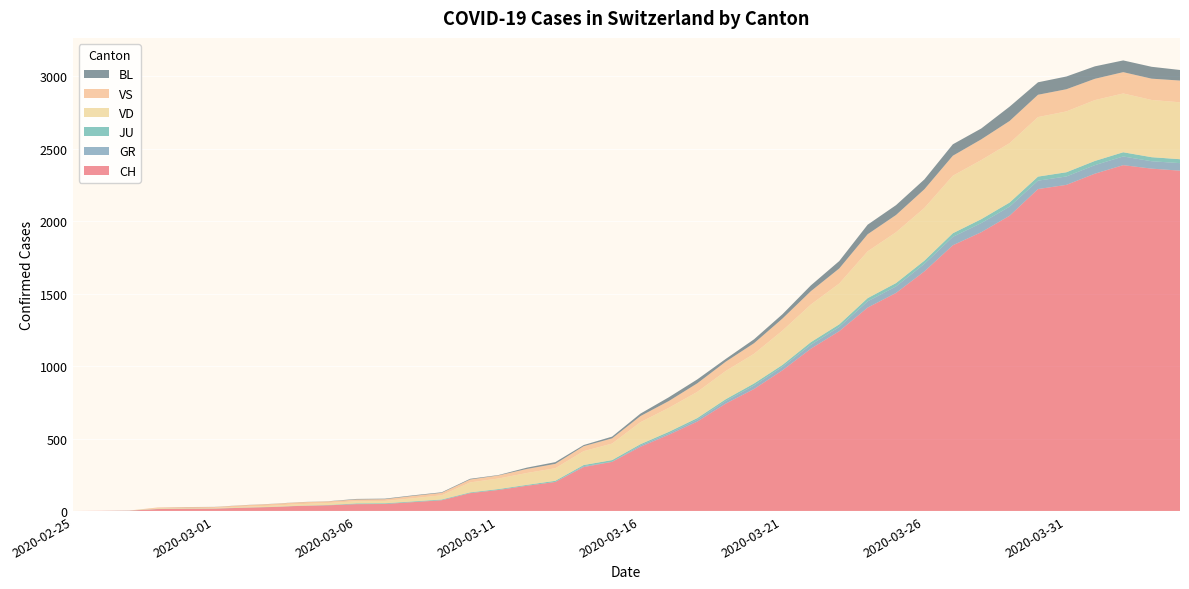

Reading left to right, transcribe all the data shown in this chart.

CH: 2020-02-25=0	2020-02-26=1	2020-02-27=2	2020-02-28=13	2020-02-29=15	2020-03-01=16	2020-03-02=22	2020-03-03=27	2020-03-04=35	2020-03-05=39	2020-03-06=47	2020-03-07=48	2020-03-08=61	2020-03-09=74	2020-03-10=123	2020-03-11=145	2020-03-12=174	2020-03-13=200	2020-03-14=303	2020-03-15=339	2020-03-16=443	2020-03-17=526	2020-03-18=617	2020-03-19=741	2020-03-20=842	2020-03-21=971	2020-03-22=1120	2020-03-23=1241	2020-03-24=1404	2020-03-25=1505	2020-03-26=1654	2020-03-27=1834	2020-03-28=1924	2020-03-29=2038	2020-03-30=2222	2020-03-31=2251	2020-04-01=2328	2020-04-02=2387	2020-04-03=2363	2020-04-04=2349
GR: 2020-02-25=0	2020-02-26=0	2020-02-27=0	2020-02-28=0	2020-02-29=0	2020-03-01=0	2020-03-02=0	2020-03-03=0	2020-03-04=0	2020-03-05=0	2020-03-06=0	2020-03-07=0	2020-03-08=0	2020-03-09=0	2020-03-10=0	2020-03-11=0	2020-03-12=0	2020-03-13=0	2020-03-14=6	2020-03-15=0	2020-03-16=9	2020-03-17=9	2020-03-18=13	2020-03-19=18	2020-03-20=24	2020-03-21=24	2020-03-22=27	2020-03-23=29	2020-03-24=43	2020-03-25=45	2020-03-26=52	2020-03-27=58	2020-03-28=63	2020-03-29=63	2020-03-30=58	2020-03-31=58	2020-04-01=59	2020-04-02=60	2020-04-03=51	2020-04-04=52
JU: 2020-02-25=0	2020-02-26=0	2020-02-27=1	2020-02-28=1	2020-02-29=1	2020-03-01=1	2020-03-02=1	2020-03-03=1	2020-03-04=1	2020-03-05=2	2020-03-06=5	2020-03-07=5	2020-03-08=5	2020-03-09=5	2020-03-10=5	2020-03-11=6	2020-03-12=6	2020-03-13=8	2020-03-14=8	2020-03-15=12	2020-03-16=9	2020-03-17=11	2020-03-18=11	2020-03-19=12	2020-03-20=14	2020-03-21=13	2020-03-22=18	2020-03-23=18	2020-03-24=22	2020-03-25=23	2020-03-26=22	2020-03-27=25	2020-03-28=27	2020-03-29=28	2020-03-30=28	2020-03-31=29	2020-04-01=29	2020-04-02=29	2020-04-03=28	2020-04-04=27
VD: 2020-02-25=0	2020-02-26=0	2020-02-27=0	2020-02-28=4	2020-02-29=4	2020-03-01=4	2020-03-02=6	2020-03-03=8	2020-03-04=11	2020-03-05=14	2020-03-06=15	2020-03-07=16	2020-03-08=22	2020-03-09=29	2020-03-10=69	2020-03-11=73	2020-03-12=82	2020-03-13=87	2020-03-14=96	2020-03-15=114	2020-03-16=152	2020-03-17=166	2020-03-18=181	2020-03-19=195	2020-03-20=205	2020-03-21=237	2020-03-22=260	2020-03-23=282	2020-03-24=323	2020-03-25=351	2020-03-26=364	2020-03-27=397	2020-03-28=408	2020-03-29=410	2020-03-30=411	2020-03-31=420	2020-04-01=420	2020-04-02=406	2020-04-03=395	2020-04-04=393
VS: 2020-02-25=0	2020-02-26=0	2020-02-27=0	2020-02-28=6	2020-02-29=6	2020-03-01=6	2020-03-02=10	2020-03-03=12	2020-03-04=13	2020-03-05=11	2020-03-06=12	2020-03-07=12	2020-03-08=16	2020-03-09=17	2020-03-10=20	2020-03-11=21	2020-03-12=28	2020-03-13=30	2020-03-14=34	2020-03-15=36	2020-03-16=42	2020-03-17=47	2020-03-18=59	2020-03-19=64	2020-03-20=73	2020-03-21=83	2020-03-22=92	2020-03-23=104	2020-03-24=118	2020-03-25=119	2020-03-26=129	2020-03-27=138	2020-03-28=143	2020-03-29=153	2020-03-30=154	2020-03-31=153	2020-04-01=147	2020-04-02=147	2020-04-03=147	2020-04-04=150
BL: 2020-02-25=0	2020-02-26=0	2020-02-27=0	2020-02-28=0	2020-02-29=1	2020-03-01=1	2020-03-02=1	2020-03-03=1	2020-03-04=1	2020-03-05=1	2020-03-06=4	2020-03-07=4	2020-03-08=4	2020-03-09=4	2020-03-10=5	2020-03-11=3	2020-03-12=9	2020-03-13=12	2020-03-14=8	2020-03-15=12	2020-03-16=17	2020-03-17=26	2020-03-18=27	2020-03-19=19	2020-03-20=27	2020-03-21=30	2020-03-22=40	2020-03-23=51	2020-03-24=66	2020-03-25=68	2020-03-26=68	2020-03-27=79	2020-03-28=75	2020-03-29=99	2020-03-30=86	2020-03-31=88	2020-04-01=86	2020-04-02=81	2020-04-03=82	2020-04-04=73